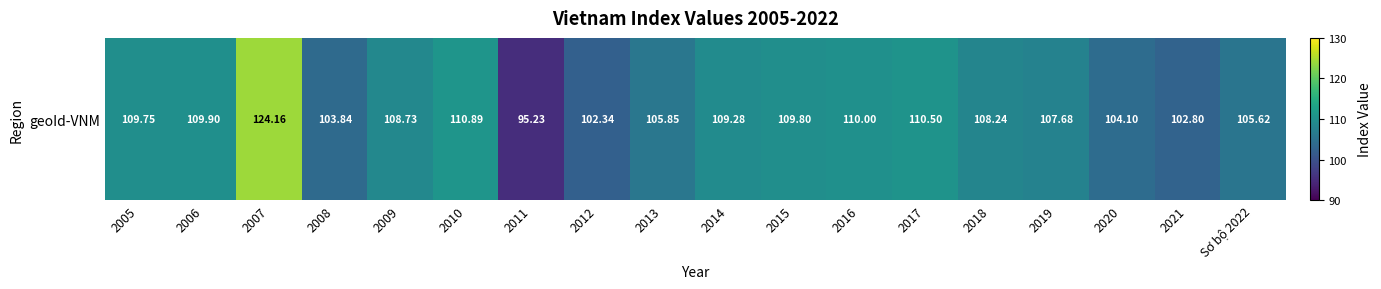

What is the sum of the values at 2015 and 2005?

219.6